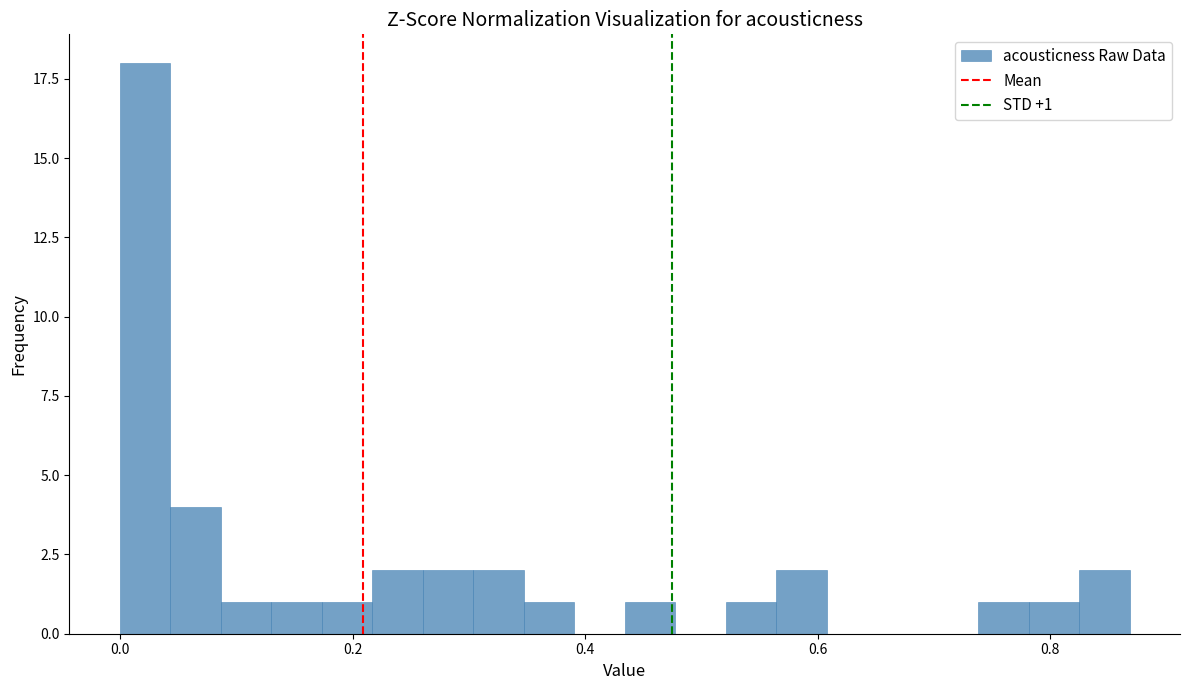

Read against the x-axis, roughly where is the centre of the tallest bar?

0.02